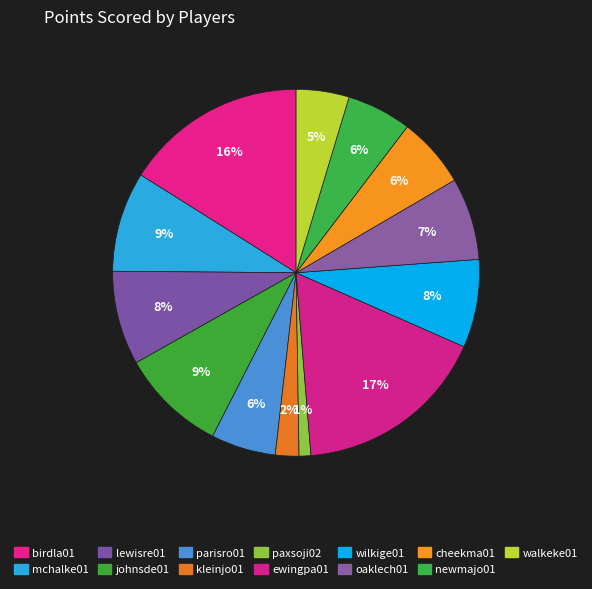

To the nearest percent, what is the average slice percentage?

8%